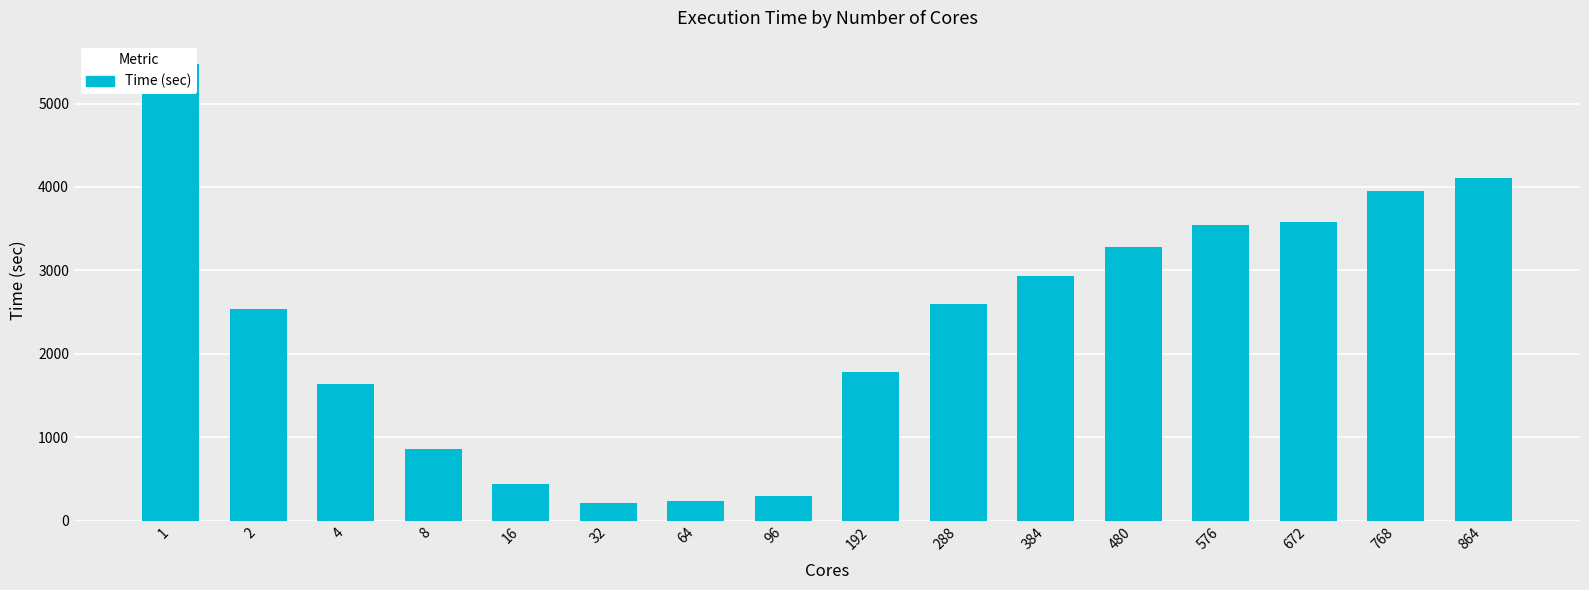

What is the change in value from 16 to 32?

-231.4